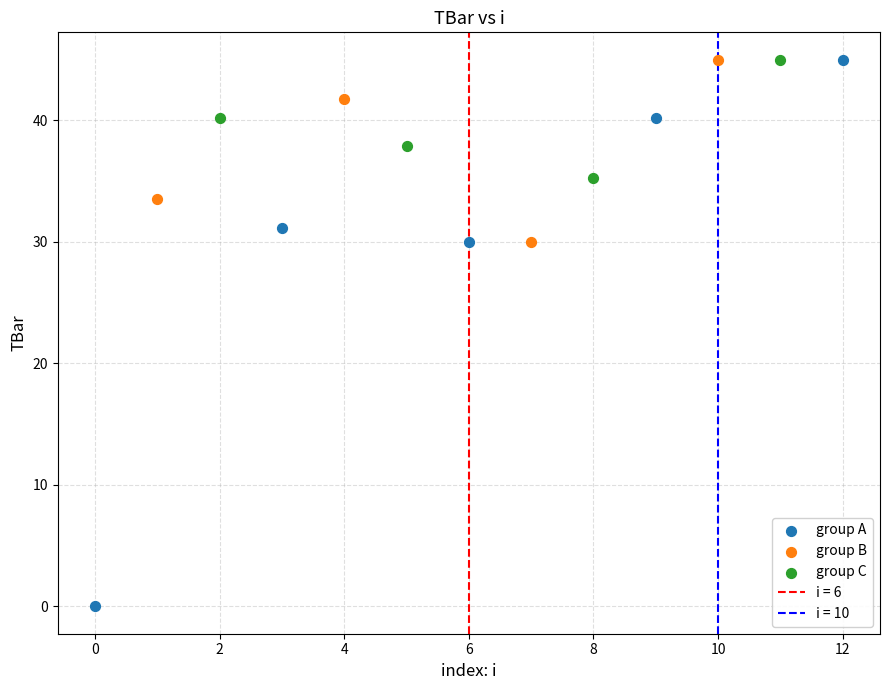

Which series has the largest Y range (max minus min)?

group A